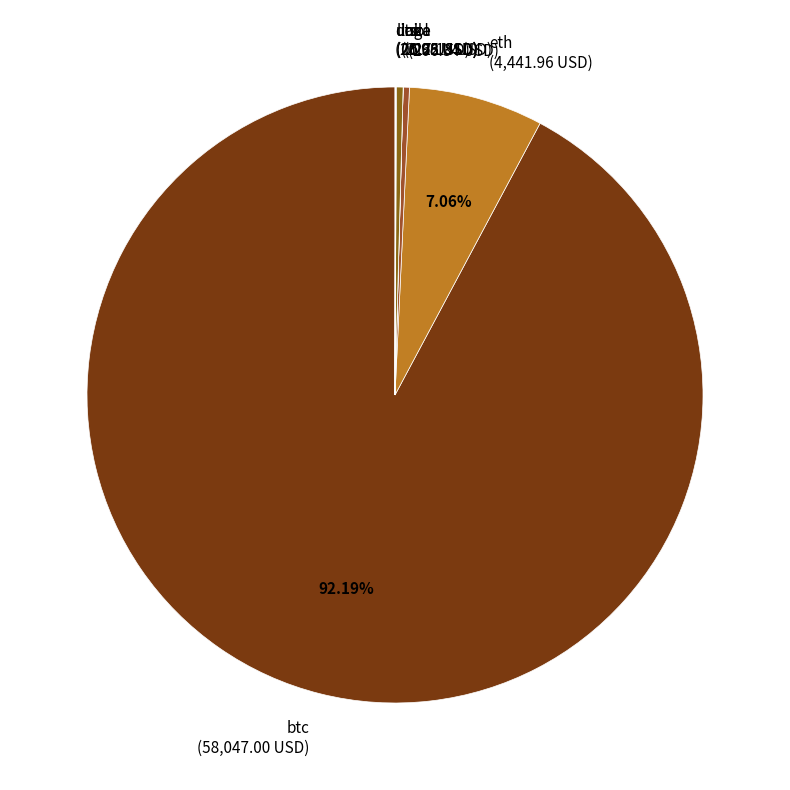

Which slice is the largest?

btc